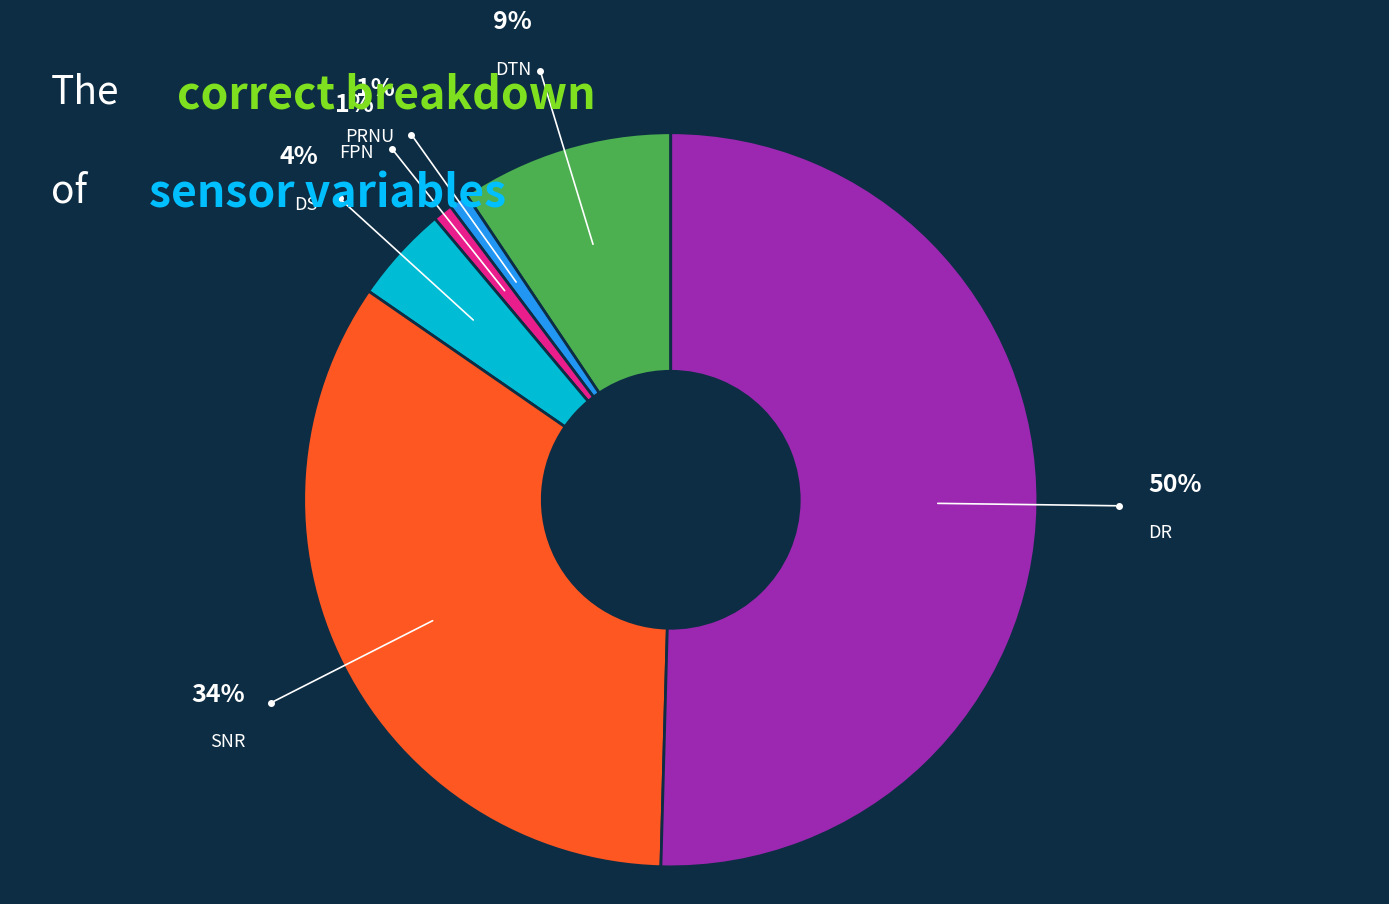

Is DS the majority of the pie?

No